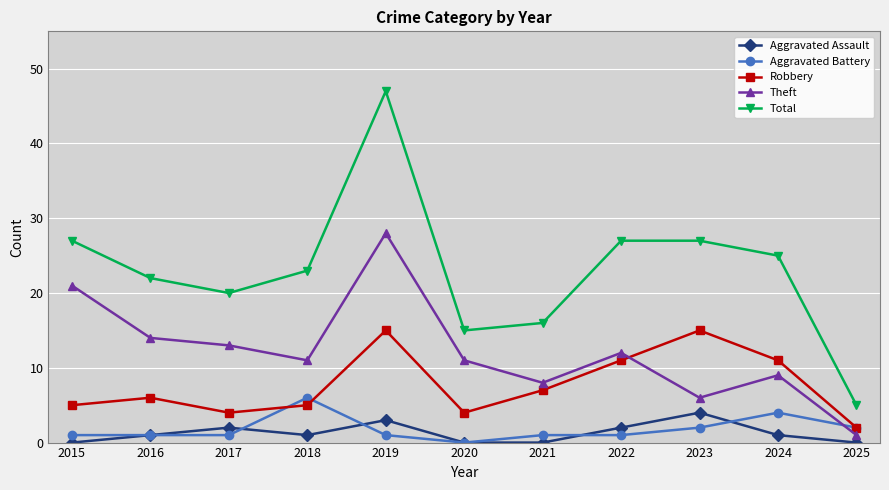

What is the sum of all Theft values?

134